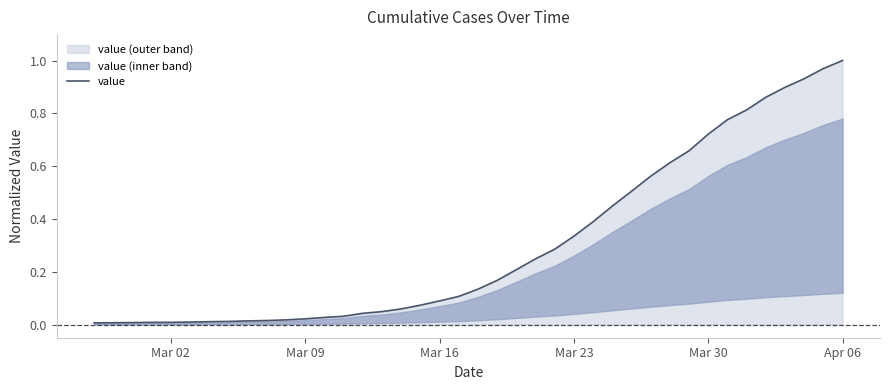

What is the difference between the second highest and minimum values?

1.0